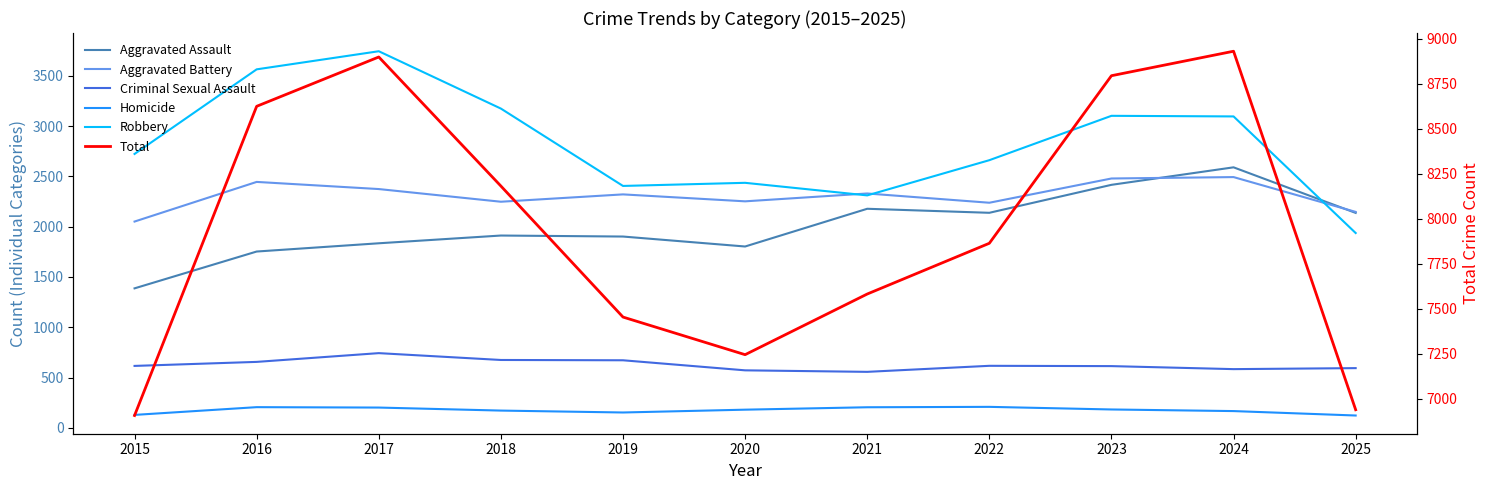

How many lines are shown in the chart?

6